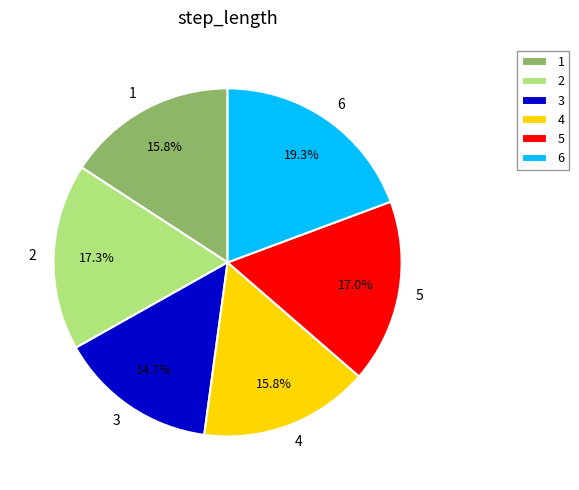

Is there a majority slice in this chart?

No